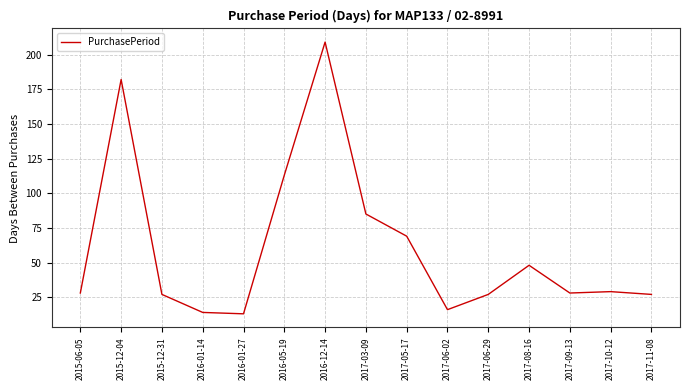

What is the difference between the maximum and minimum values?

196